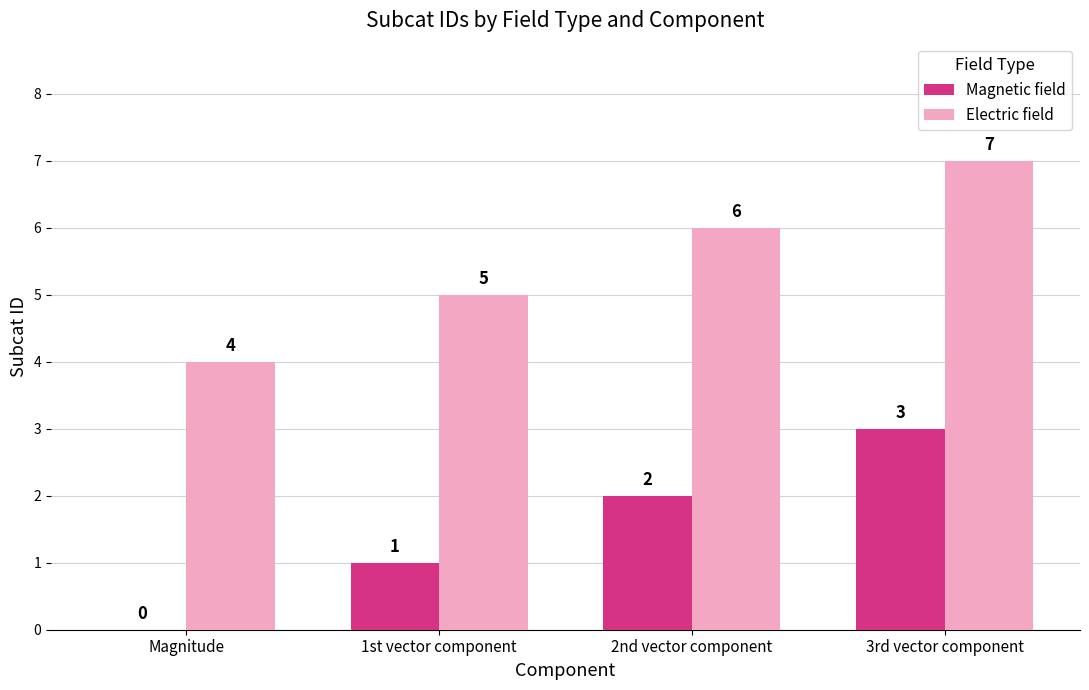

Does the chart contain stacked bars?

No